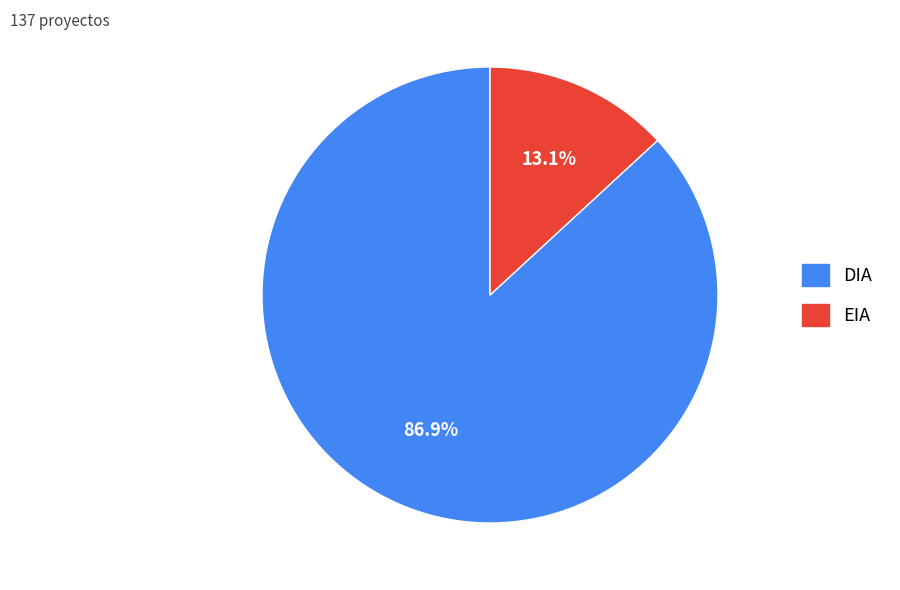

The EIA slice represents 26% of the pie. True or false?

False